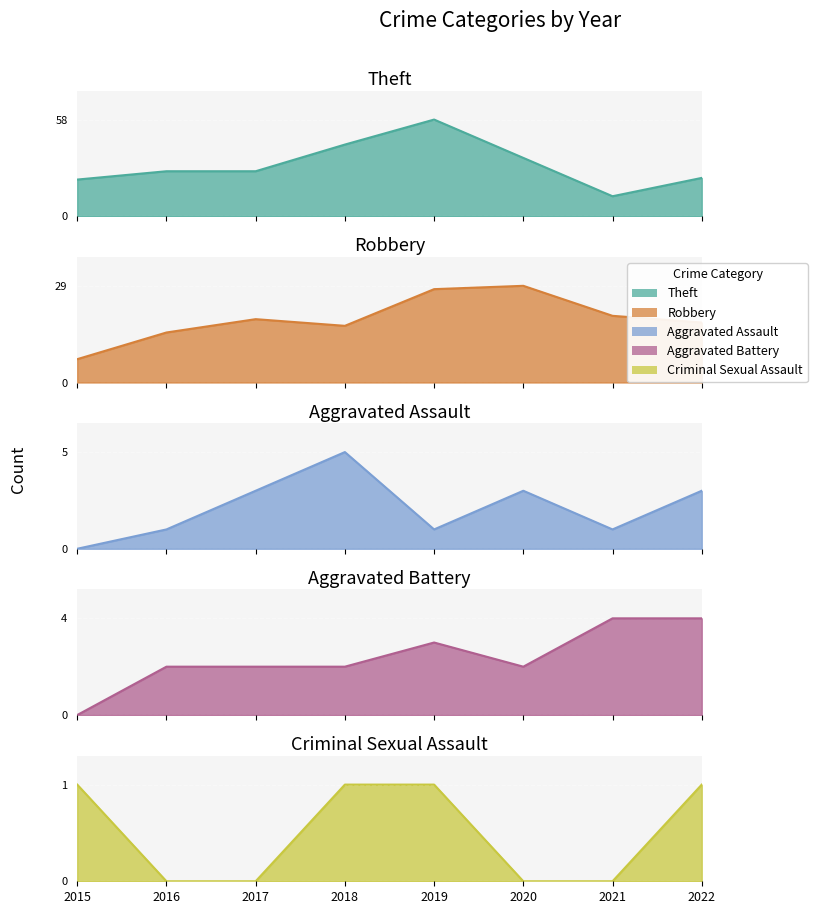

Where is the first local maximum for Aggravated Battery?

2019